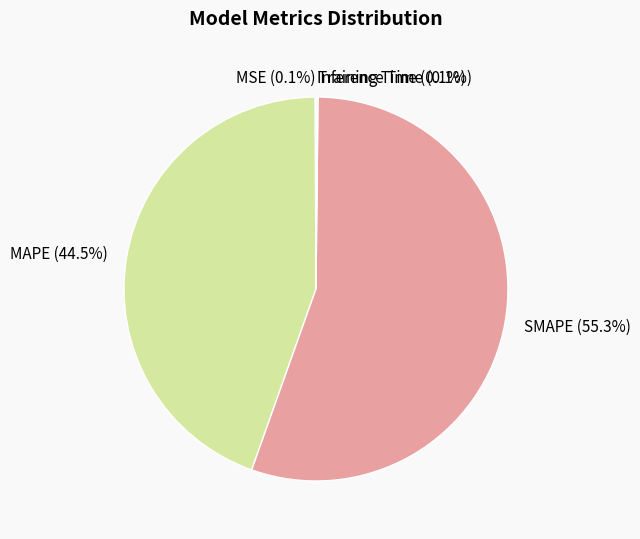

What is the ratio of the value at MAPE to the value at SMAPE?

0.8